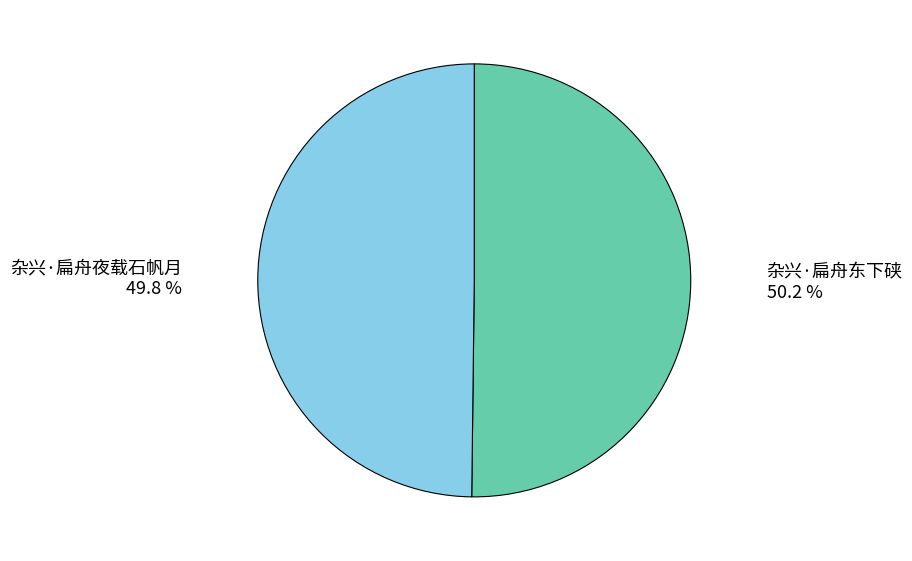

How many segments does this pie chart have?

2